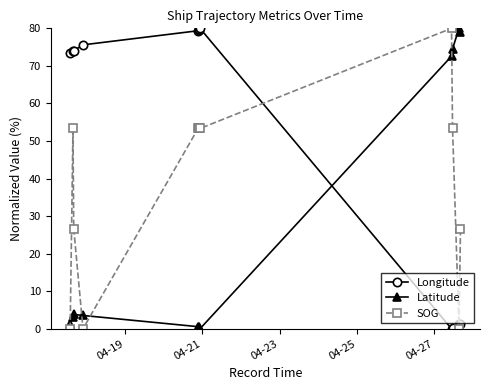

List the series in order of their overall mean, lowest first.

Latitude, SOG, Longitude